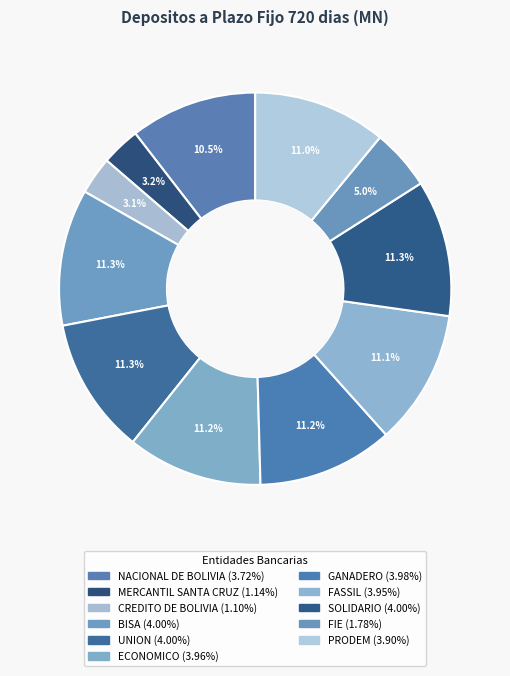

Approximately how many times larger is the value at SOLIDARIO compared to FIE?

2.2